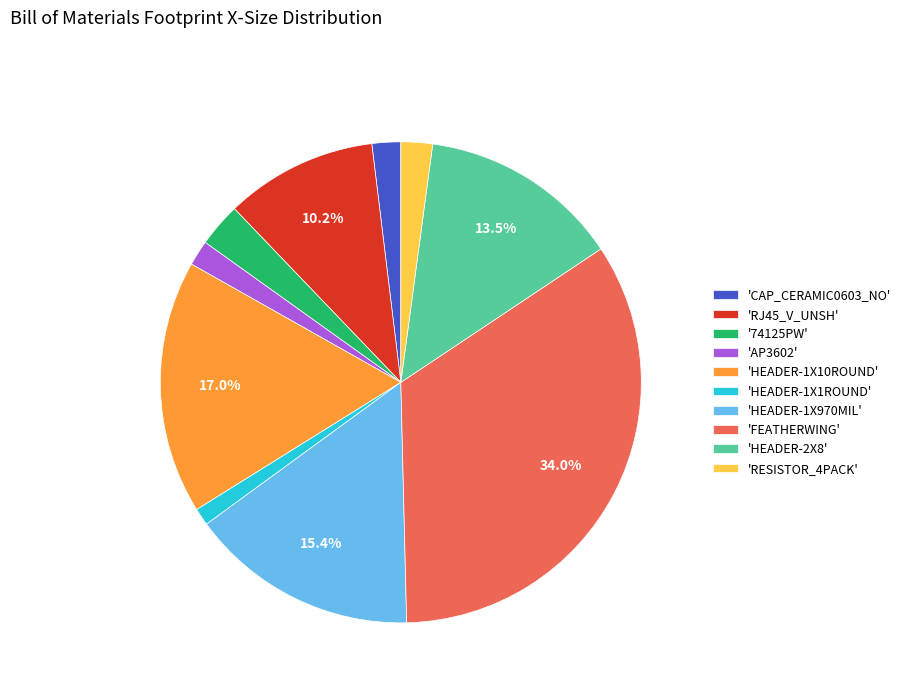

Between 'HEADER-1X970MIL' and 'HEADER-1X10ROUND', which is larger?

'HEADER-1X10ROUND'